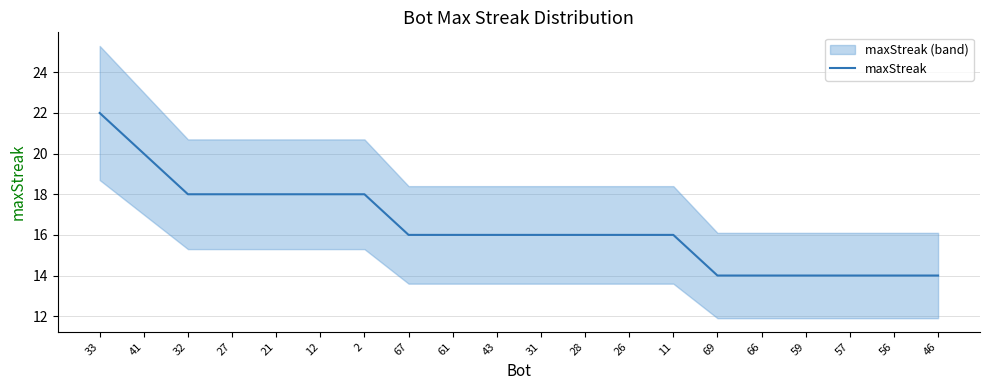

What is the sum of the values at 21 and 43?

34